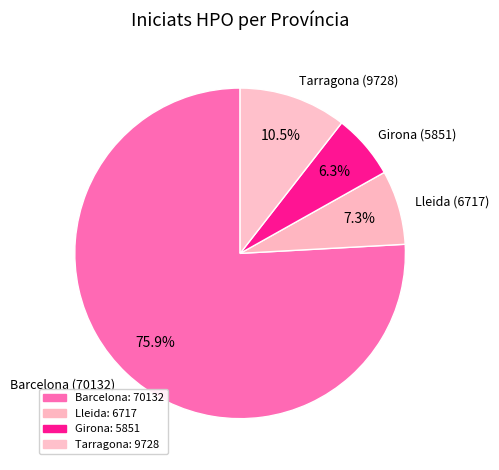

Is it true that Girona is 6% of the pie?

True